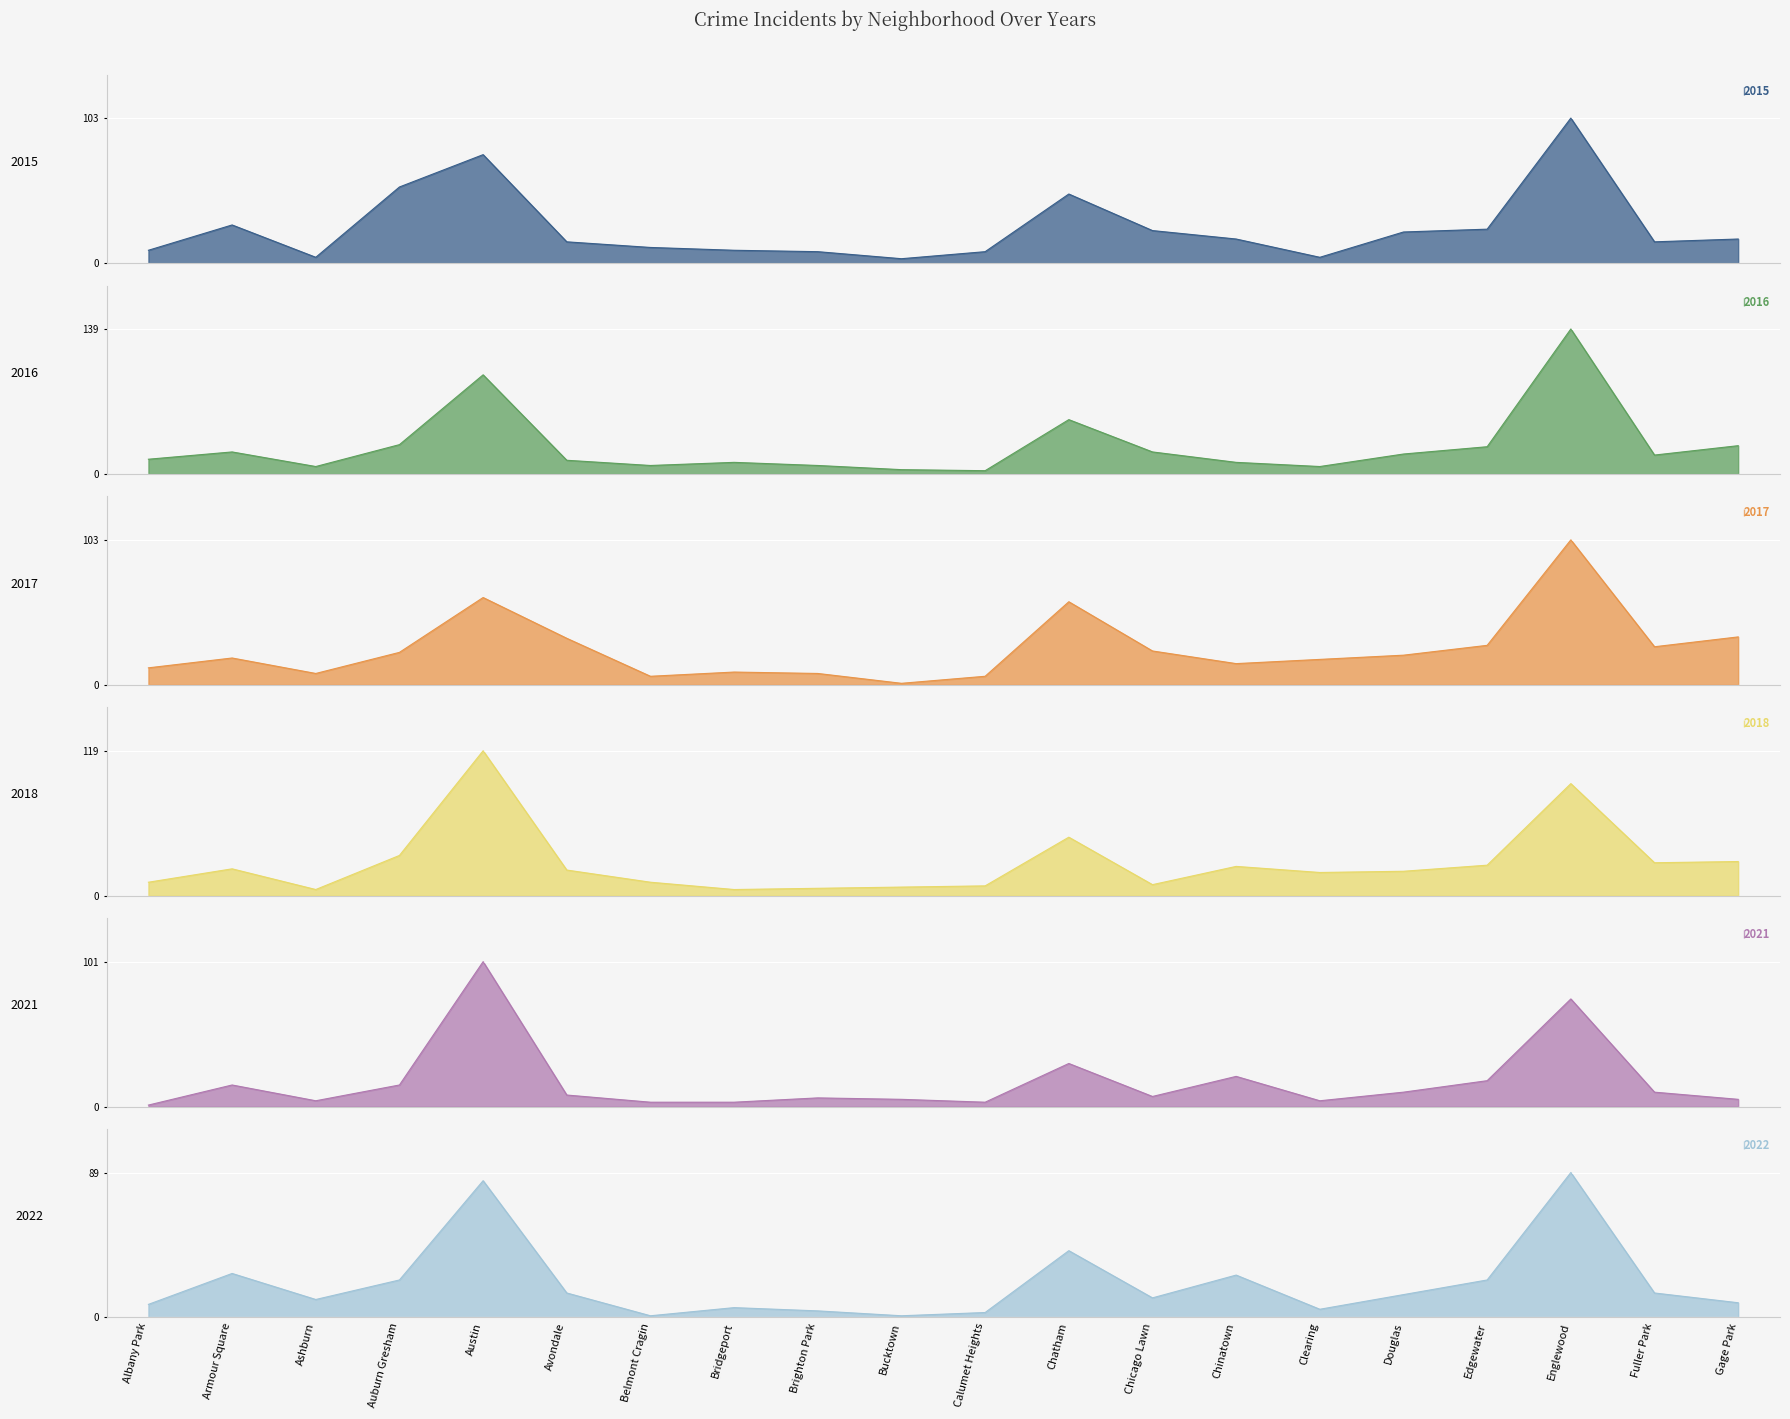

Reading left to right, what are all the values shown in this chart?

2015: Albany Park=9	Armour Square=27	Ashburn=4	Auburn Gresham=54	Austin=77	Avondale=15	Belmont Cragin=11	Bridgeport=9	Brighton Park=8	Bucktown=3	Calumet Heights=8	Chatham=49	Chicago Lawn=23	Chinatown=17	Clearing=4	Douglas=22	Edgewater=24	Englewood=103	Fuller Park=15	Gage Park=17
2016: Albany Park=14	Armour Square=21	Ashburn=7	Auburn Gresham=28	Austin=95	Avondale=13	Belmont Cragin=8	Bridgeport=11	Brighton Park=8	Bucktown=4	Calumet Heights=3	Chatham=52	Chicago Lawn=21	Chinatown=11	Clearing=7	Douglas=19	Edgewater=26	Englewood=139	Fuller Park=18	Gage Park=27
2017: Albany Park=12	Armour Square=19	Ashburn=8	Auburn Gresham=23	Austin=62	Avondale=33	Belmont Cragin=6	Bridgeport=9	Brighton Park=8	Bucktown=1	Calumet Heights=6	Chatham=59	Chicago Lawn=24	Chinatown=15	Clearing=18	Douglas=21	Edgewater=28	Englewood=103	Fuller Park=27	Gage Park=34
2018: Albany Park=11	Armour Square=22	Ashburn=5	Auburn Gresham=33	Austin=119	Avondale=21	Belmont Cragin=11	Bridgeport=5	Brighton Park=6	Bucktown=7	Calumet Heights=8	Chatham=48	Chicago Lawn=9	Chinatown=24	Clearing=19	Douglas=20	Edgewater=25	Englewood=92	Fuller Park=27	Gage Park=28
2021: Albany Park=1	Armour Square=15	Ashburn=4	Auburn Gresham=15	Austin=101	Avondale=8	Belmont Cragin=3	Bridgeport=3	Brighton Park=6	Bucktown=5	Calumet Heights=3	Chatham=30	Chicago Lawn=7	Chinatown=21	Clearing=4	Douglas=10	Edgewater=18	Englewood=75	Fuller Park=10	Gage Park=5
2022: Albany Park=8	Armour Square=27	Ashburn=11	Auburn Gresham=23	Austin=84	Avondale=15	Belmont Cragin=1	Bridgeport=6	Brighton Park=4	Bucktown=1	Calumet Heights=3	Chatham=41	Chicago Lawn=12	Chinatown=26	Clearing=5	Douglas=14	Edgewater=23	Englewood=89	Fuller Park=15	Gage Park=9